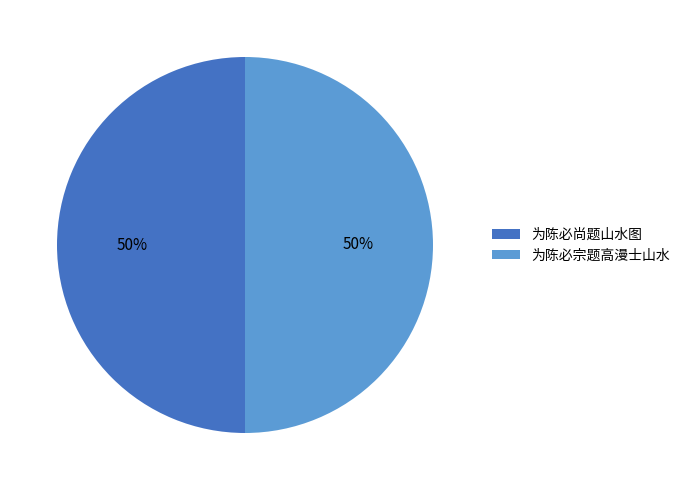

Combined, do 为陈必尚题山水图 and 为陈必宗题高漫士山水 account for over 50%?

Yes